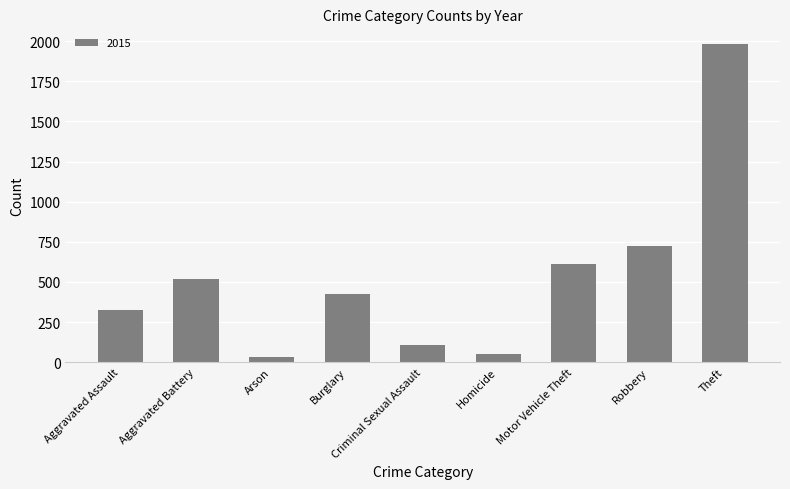

Between Arson and Burglary, which is larger?

Burglary